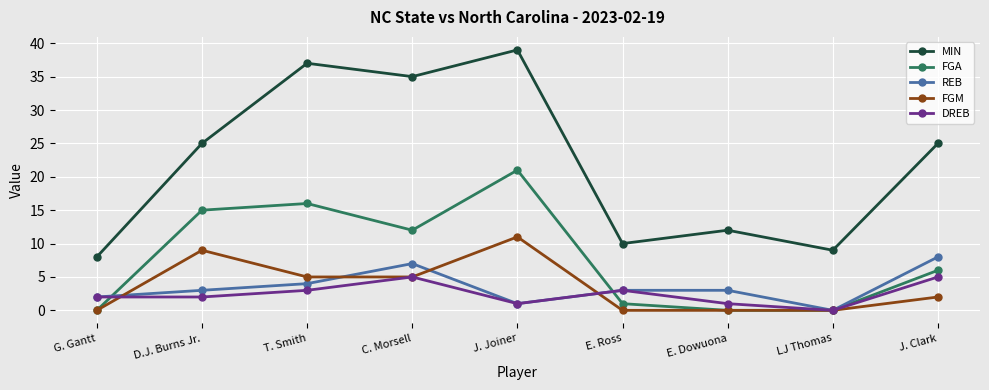

Reading left to right, extract all data points from this chart.

MIN: 8	25	37	35	39	10	12	9	25
FGA: 0	15	16	12	21	1	0	0	6
REB: 2	3	4	7	1	3	3	0	8
FGM: 0	9	5	5	11	0	0	0	2
DREB: 2	2	3	5	1	3	1	0	5